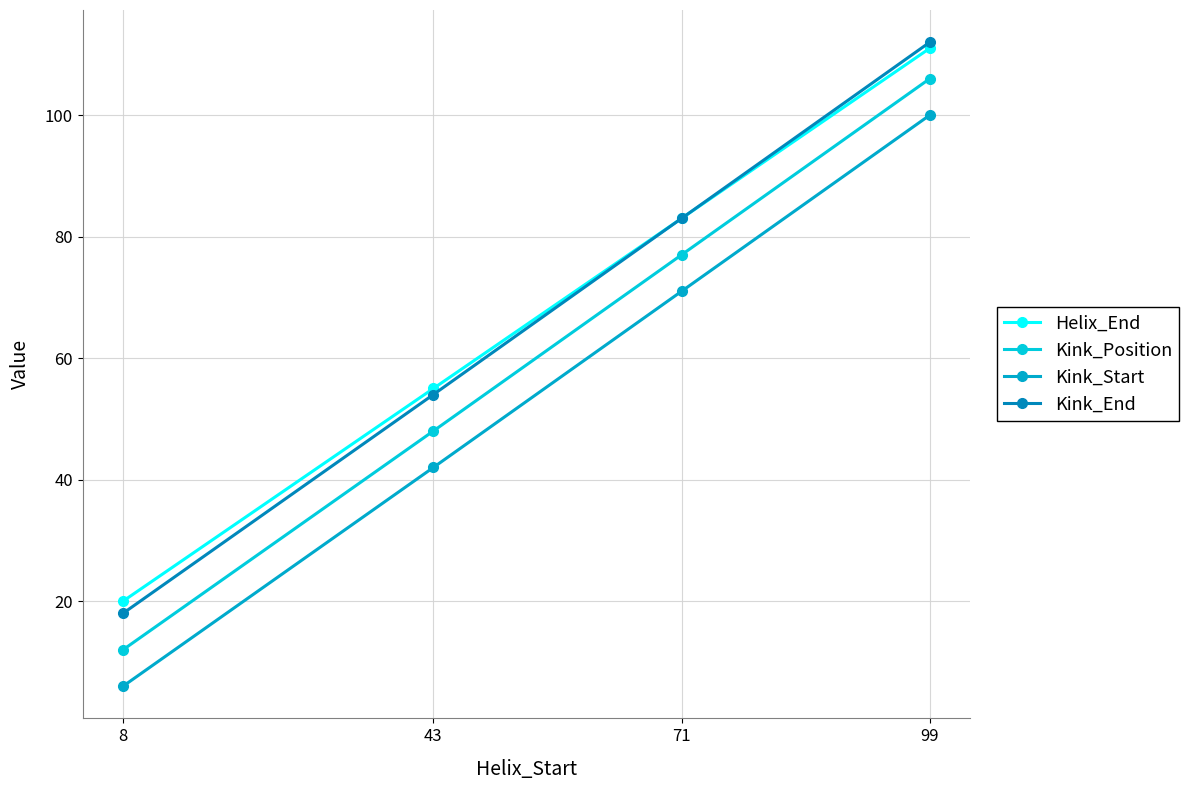

Which category has the highest value across all series?

99